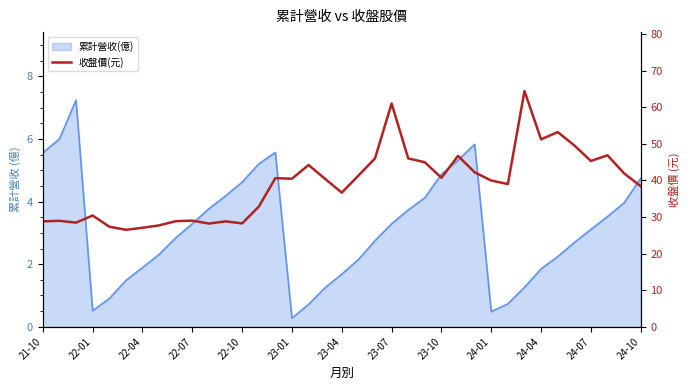

How many values exceed 40?

19